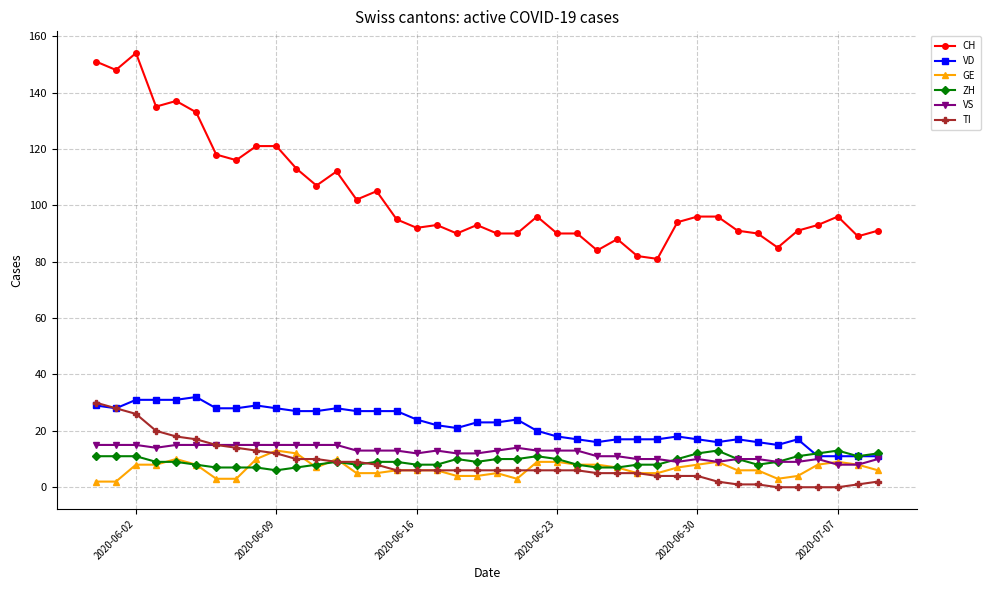

At how many categories does at least one series exceed 87?

36